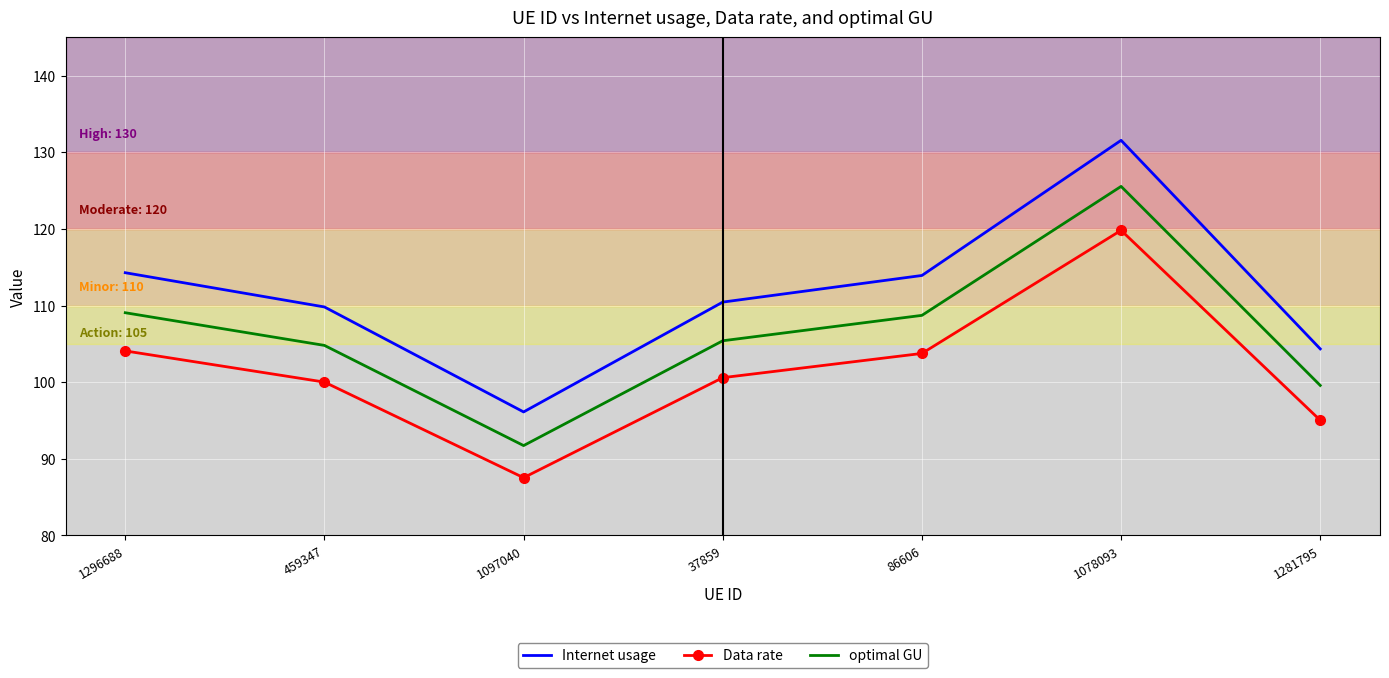

Is it true that Data rate equals 139.0 at 1296688?

False